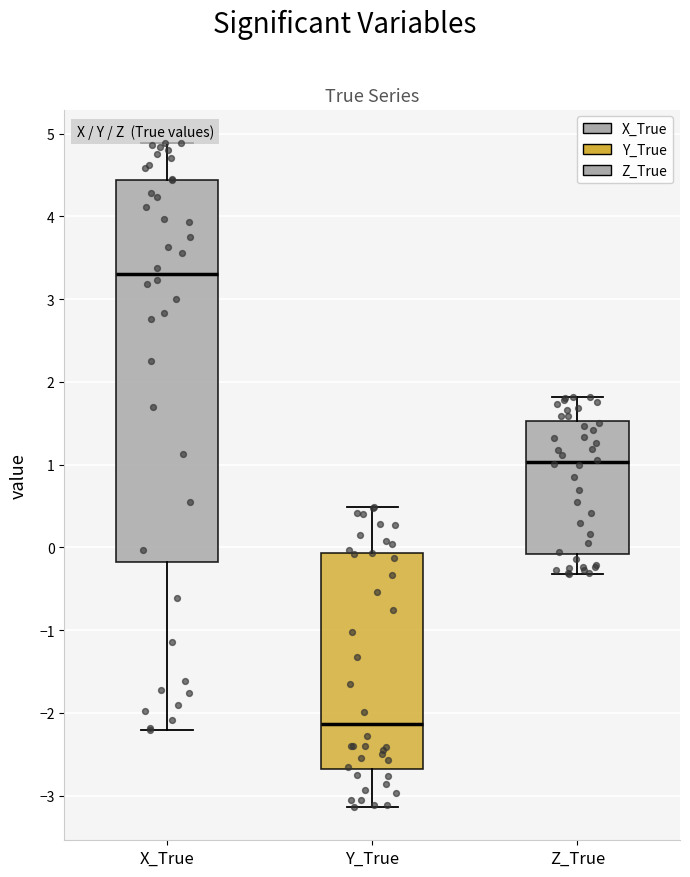

Where does the median line of the box for Z_True sit on the y-axis? The values are not printed on the chart, so give them approximately, as read against the axis.

1.0